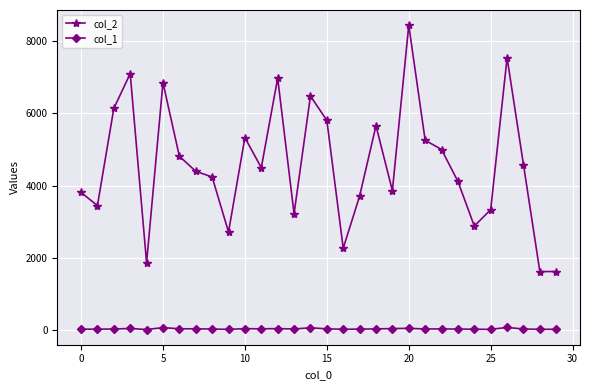

Count the number of categories in the chart.

30